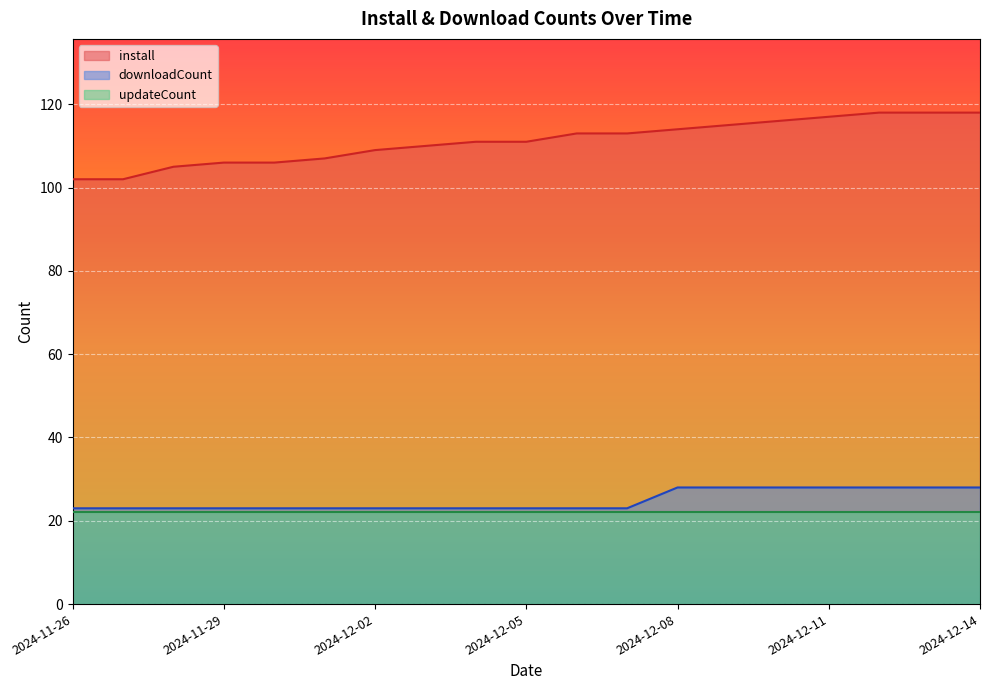

Is the value of install at 2024-12-09 greater than the value of downloadCount at 2024-12-09?

Yes